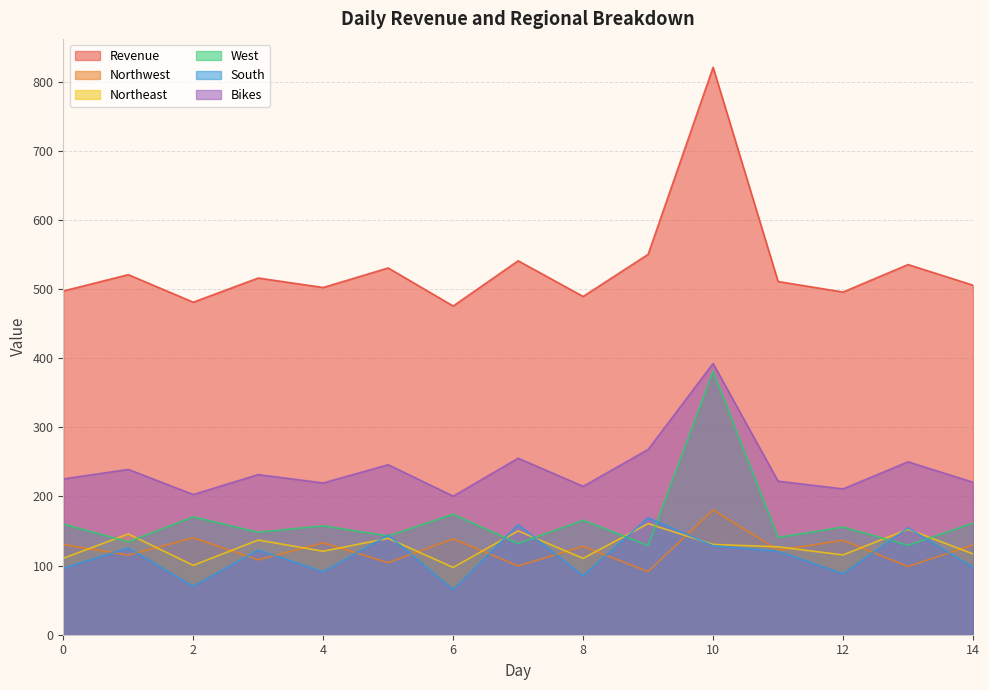

At which category does South reach its first local peak?

1